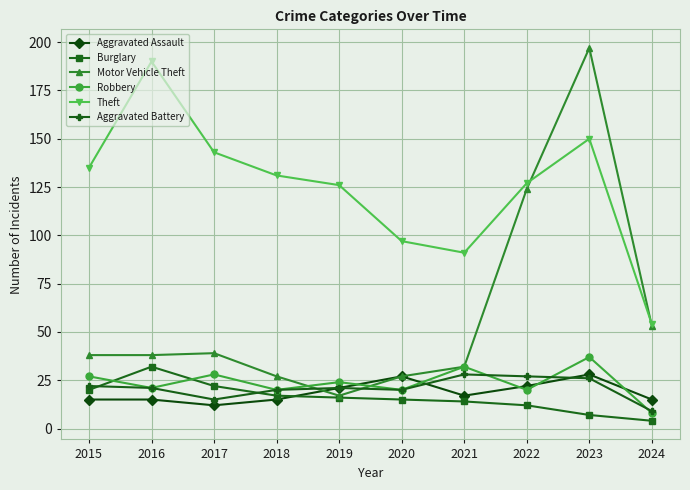

What is the approximate value of Burglary at 2022, to the nearest 10?

10